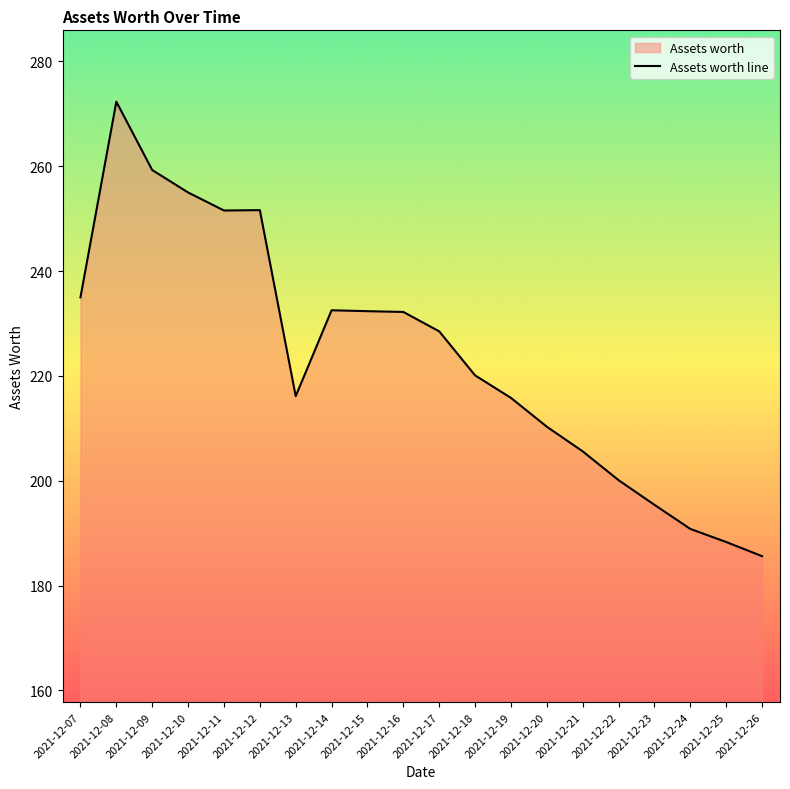

Where is the first local maximum?

2021-12-08